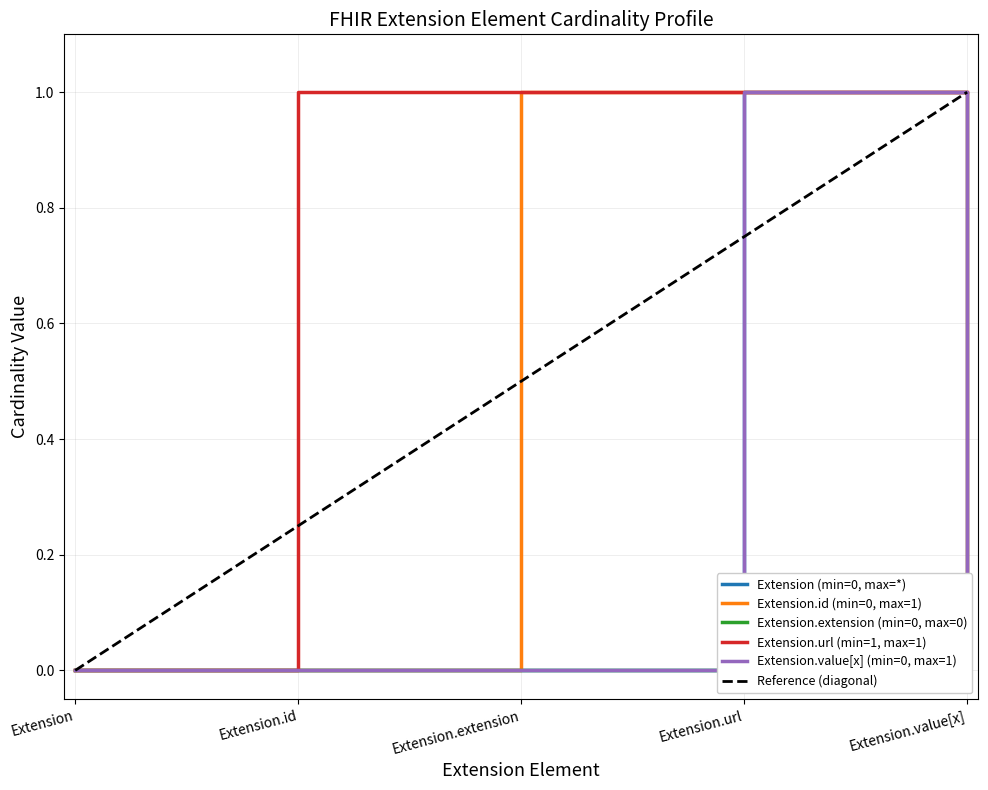

At which label does Extension.url (min=1, max=1) reach its minimum?

Extension